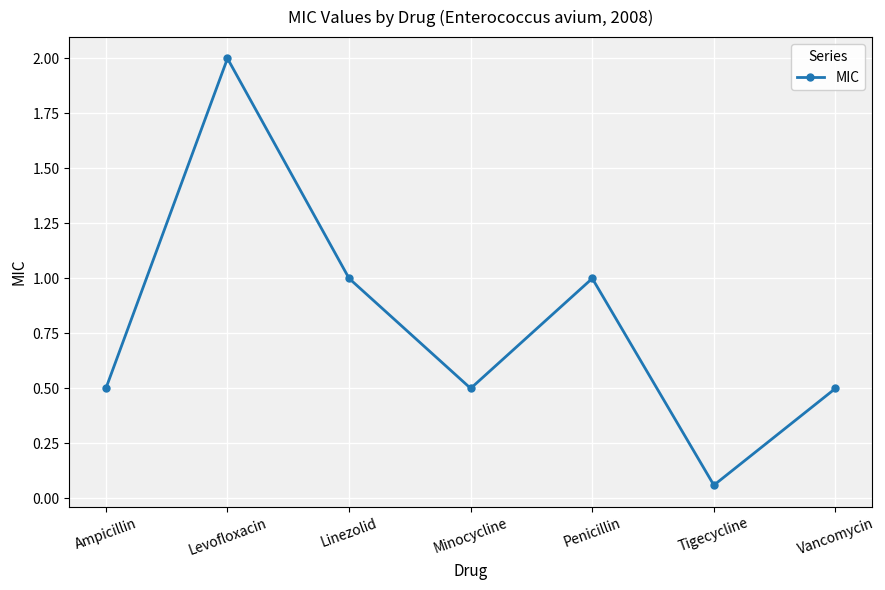

How many points are lower than both their immediate neighbors (excluding endpoints)?

2